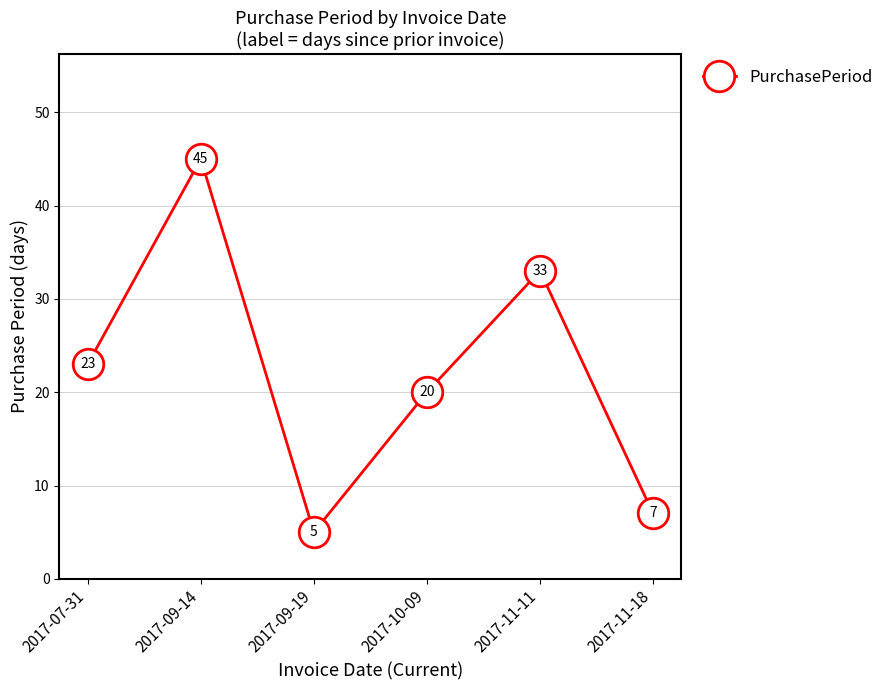

List the labels in order of value, largest first.

2017-09-14, 2017-11-11, 2017-07-31, 2017-10-09, 2017-11-18, 2017-09-19